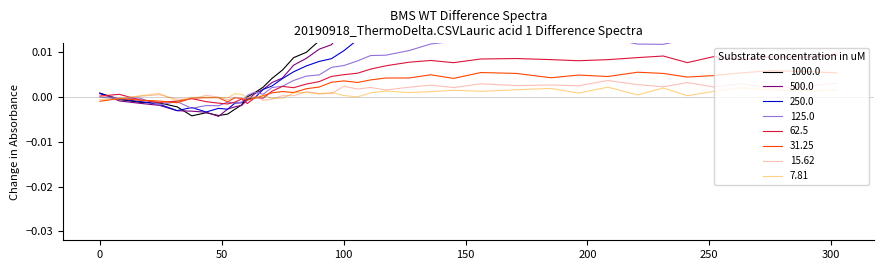

Rank the categories by value from lowest to highest.

37.7, 48.7, 52.4, 43.6, 55.4, 31.7, 58.2, 24.4, 16.2, 8.0, 60.5, 0.0, 63.6, 67.0, 70.6, 74.9, 79.5, 84.7, 90.0, 95.0, 100.1, 105.7, 111.1, 117.3, 135.7, 126.9, 145.1, 231.1, 220.7, 156.3, 208.4, 241.0, 196.4, 251.8, 185.1, 170.9, 263.3, 289.0, 275.5, 302.4